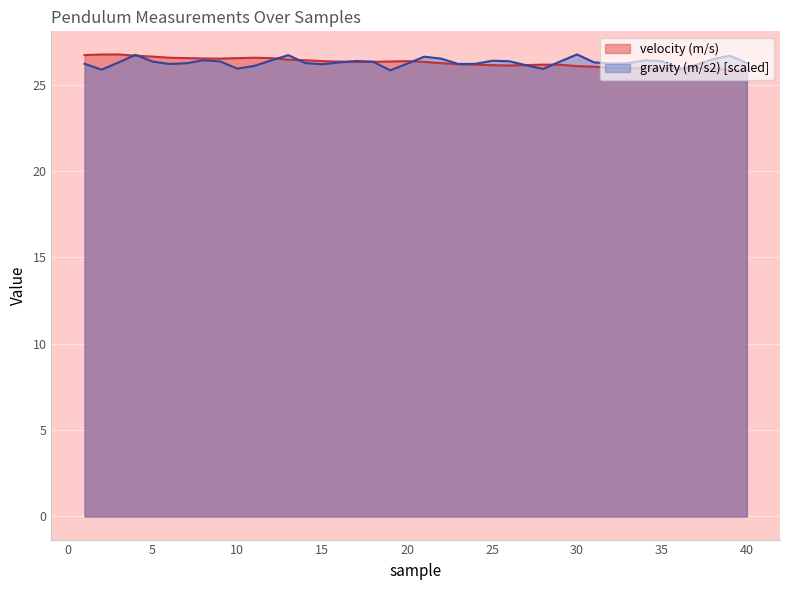

How many intersections are there between gravity (m/s2) and velocity (m/s)?

11